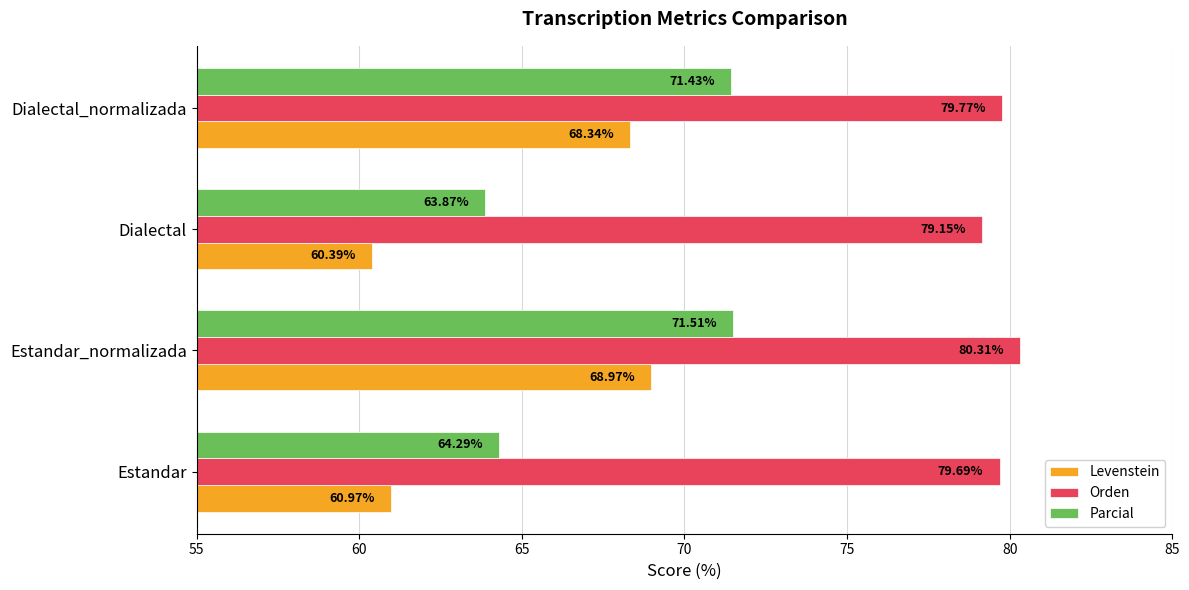

At which label is Levenstein closest to 64?

Estandar